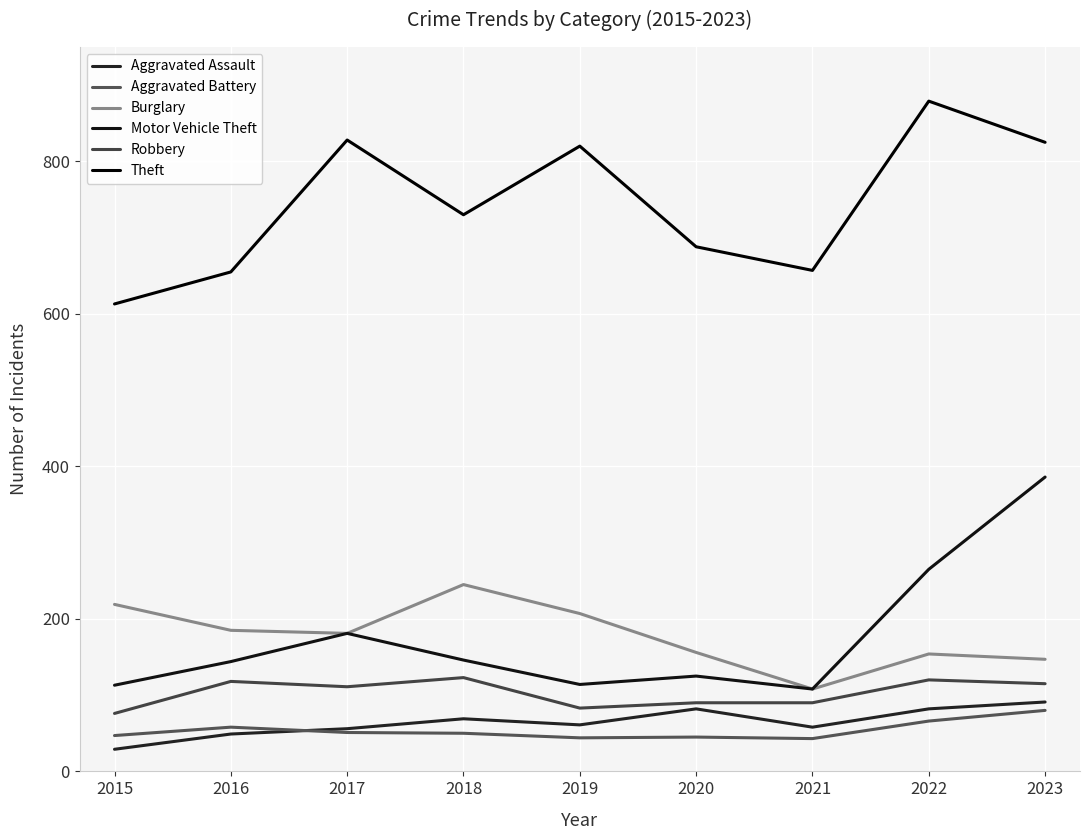

True or false: Theft and Aggravated Battery intersect in this chart.

False